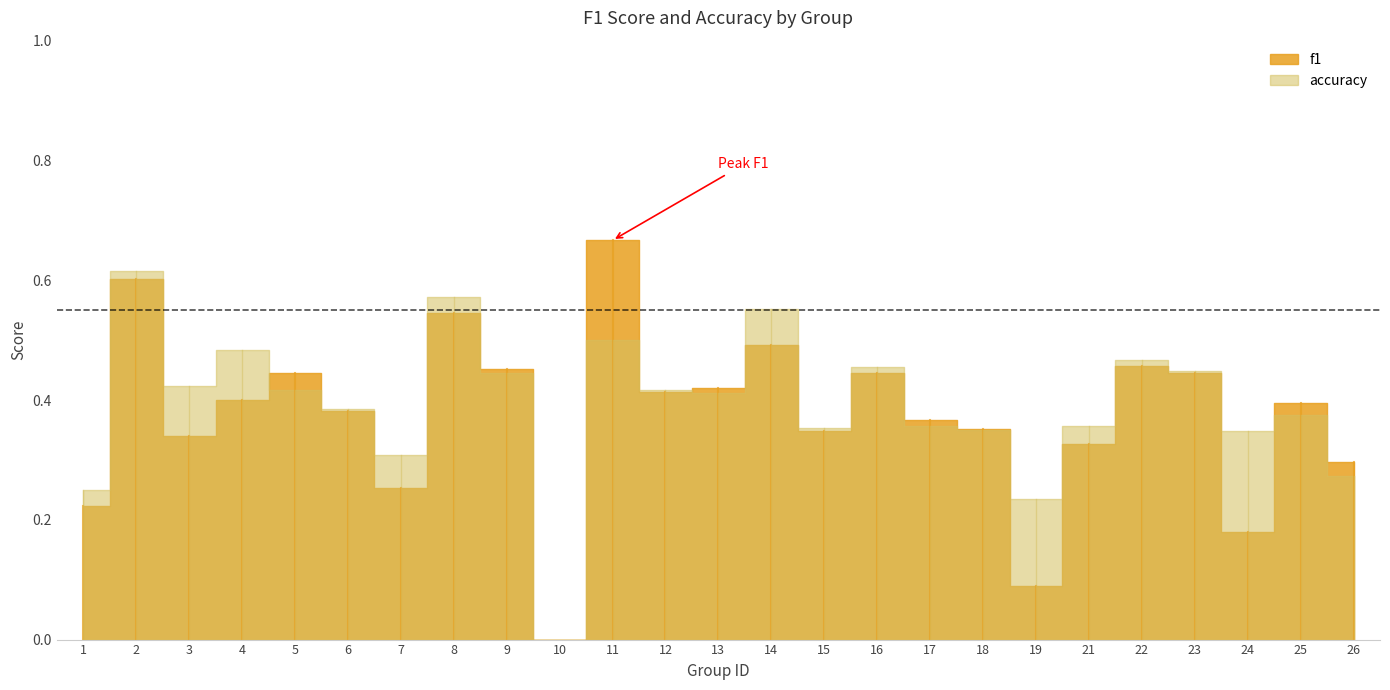

At which category is the sum across all series the highest?

2